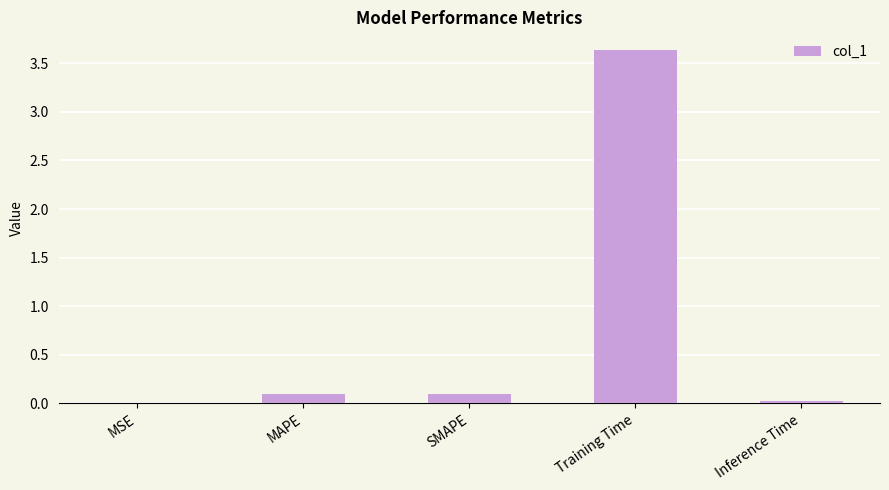

Between Training Time and Inference Time, which is larger?

Training Time